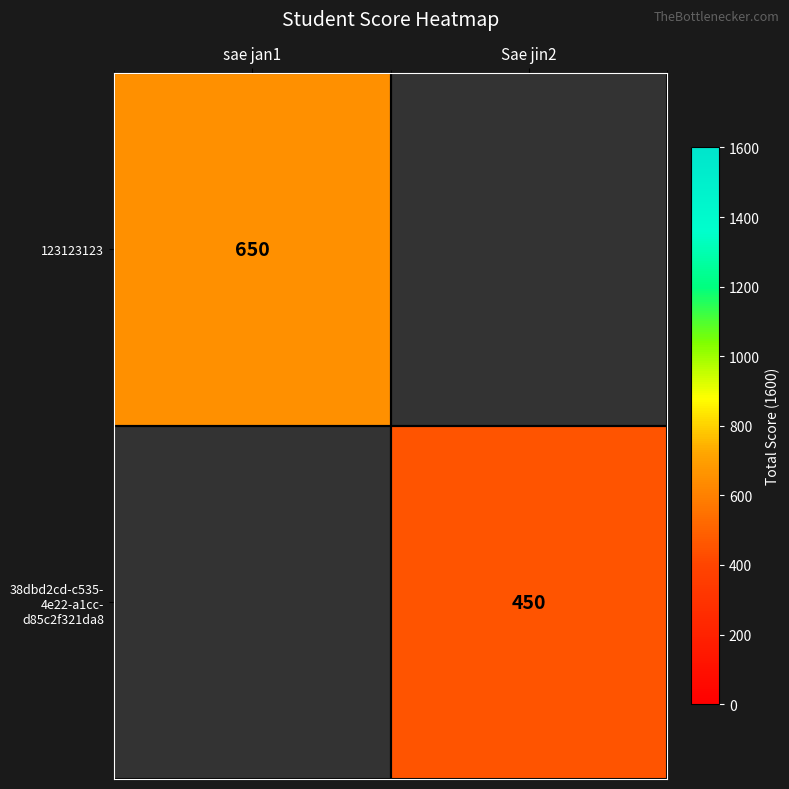

At how many categories does at least one series exceed 549?

1